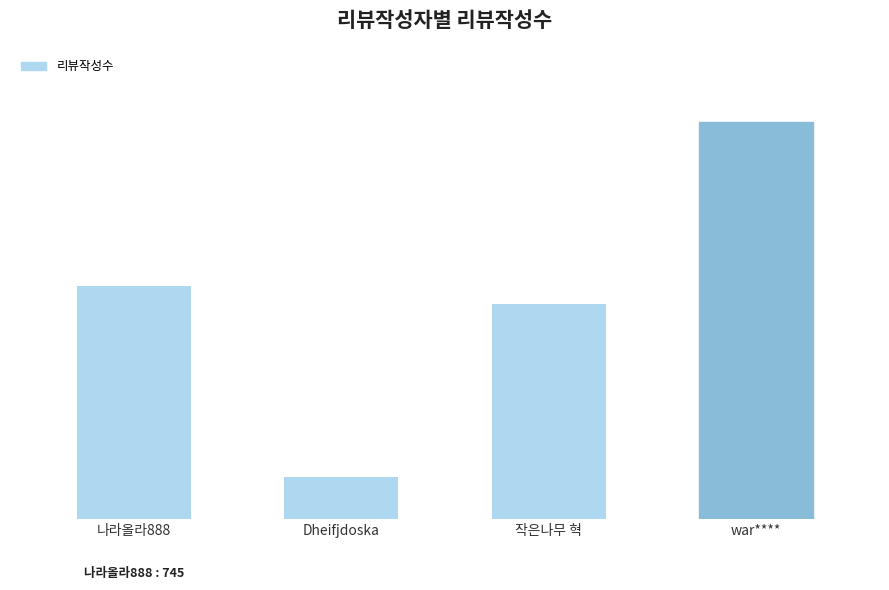

What is the difference between the maximum and minimum values?

1136